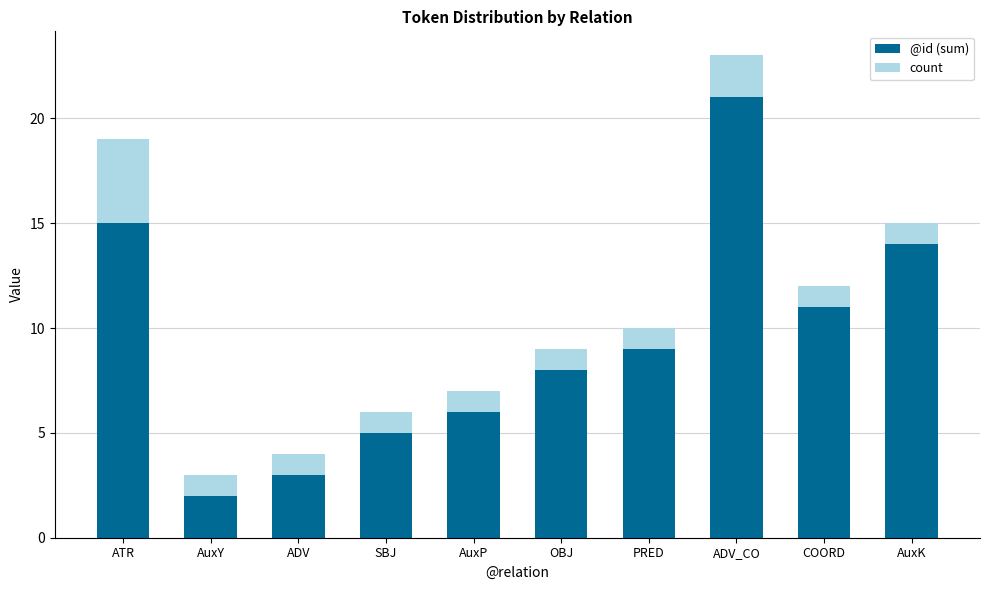

What is the difference between the maximum and minimum values in the @id (sum) series?

19